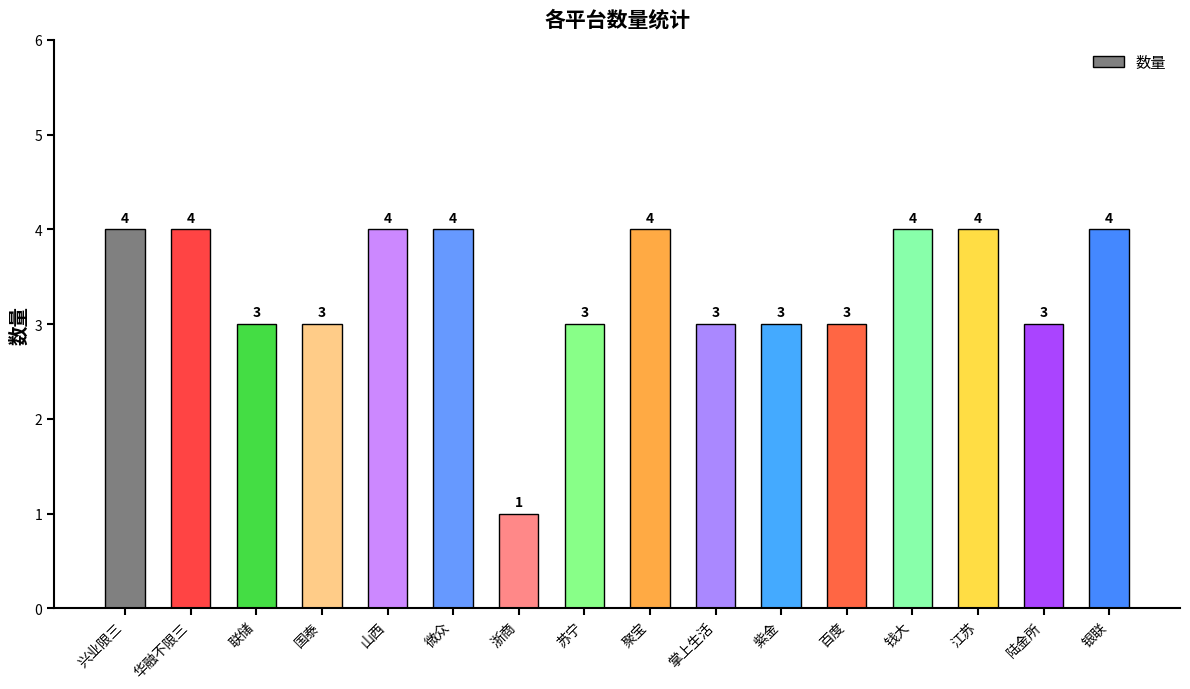

What is the sum of all values?

54